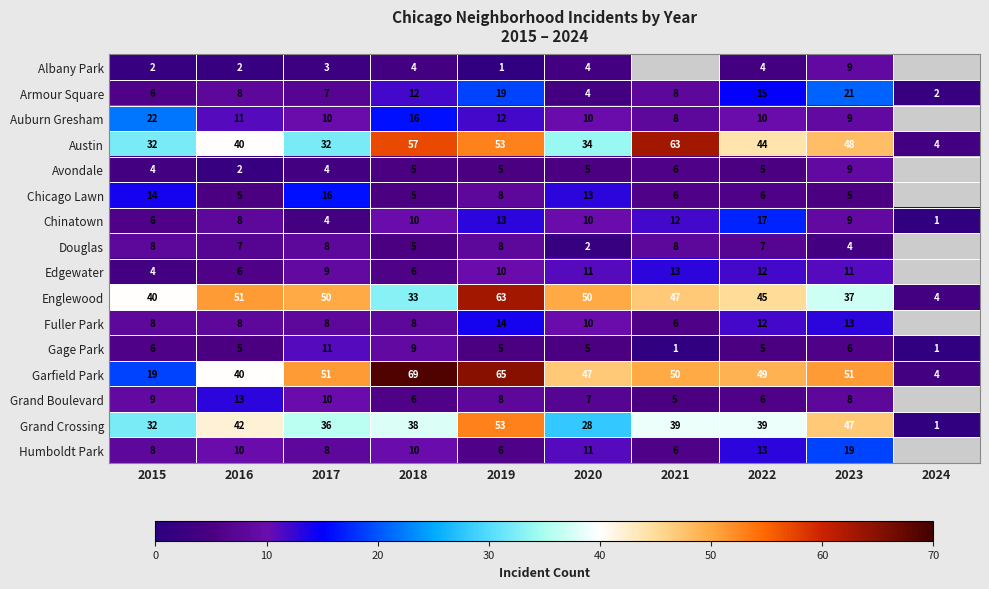

What is the approximate value of Austin at 2021, to the nearest 5?

65